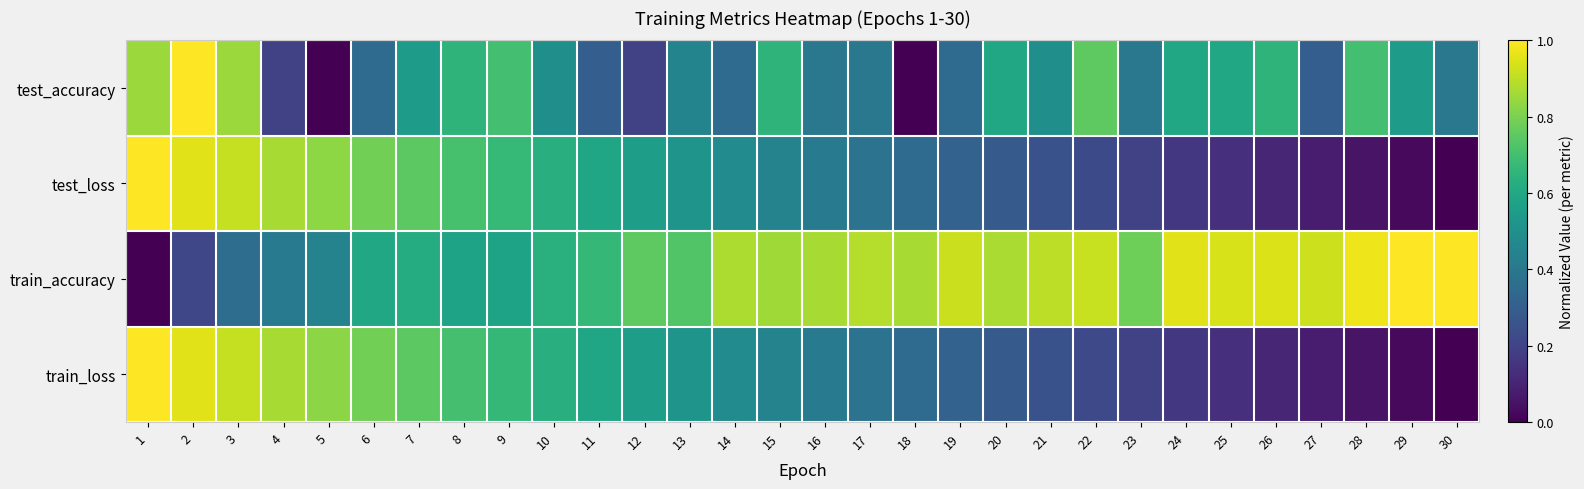

Reading left to right, transcribe all the data shown in this chart.

test_accuracy: 1=0.8	2=1.0	3=0.8	4=0.2	5=0.0	6=0.3	7=0.5	8=0.6	9=0.7	10=0.5	11=0.3	12=0.2	13=0.5	14=0.3	15=0.6	16=0.4	17=0.4	18=0.0	19=0.3	20=0.6	21=0.5	22=0.8	23=0.4	24=0.6	25=0.6	26=0.6	27=0.3	28=0.7	29=0.5	30=0.4
test_loss: 1=1.0	2=1.0	3=0.9	4=0.9	5=0.8	6=0.8	7=0.7	8=0.7	9=0.7	10=0.6	11=0.6	12=0.6	13=0.5	14=0.5	15=0.4	16=0.4	17=0.4	18=0.3	19=0.3	20=0.3	21=0.3	22=0.2	23=0.2	24=0.2	25=0.1	26=0.1	27=0.1	28=0.1	29=0.0	30=0.0
train_accuracy: 1=0.0	2=0.2	3=0.4	4=0.4	5=0.4	6=0.6	7=0.6	8=0.6	9=0.6	10=0.6	11=0.7	12=0.8	13=0.7	14=0.9	15=0.9	16=0.9	17=0.9	18=0.9	19=0.9	20=0.9	21=0.9	22=0.9	23=0.8	24=1.0	25=0.9	26=0.9	27=0.9	28=1.0	29=1.0	30=1.0
train_loss: 1=1.0	2=1.0	3=0.9	4=0.9	5=0.8	6=0.8	7=0.7	8=0.7	9=0.7	10=0.6	11=0.6	12=0.6	13=0.5	14=0.5	15=0.4	16=0.4	17=0.4	18=0.3	19=0.3	20=0.3	21=0.3	22=0.2	23=0.2	24=0.2	25=0.1	26=0.1	27=0.1	28=0.1	29=0.0	30=0.0